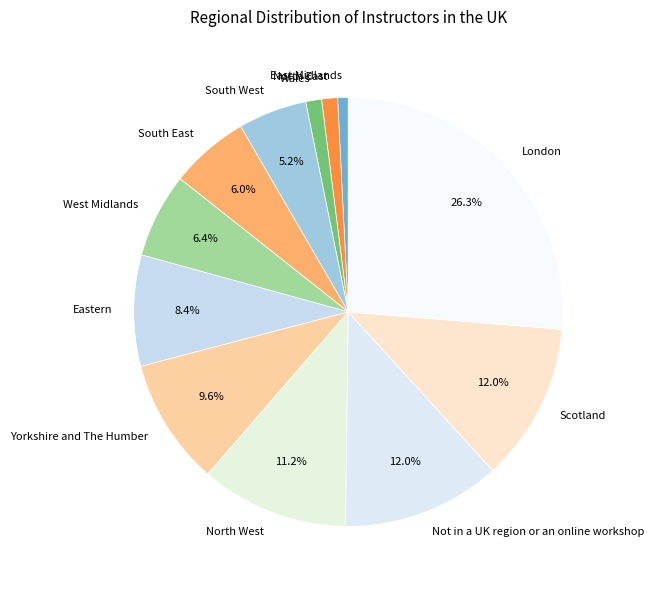

Is it true that North West is 5% of the pie?

False